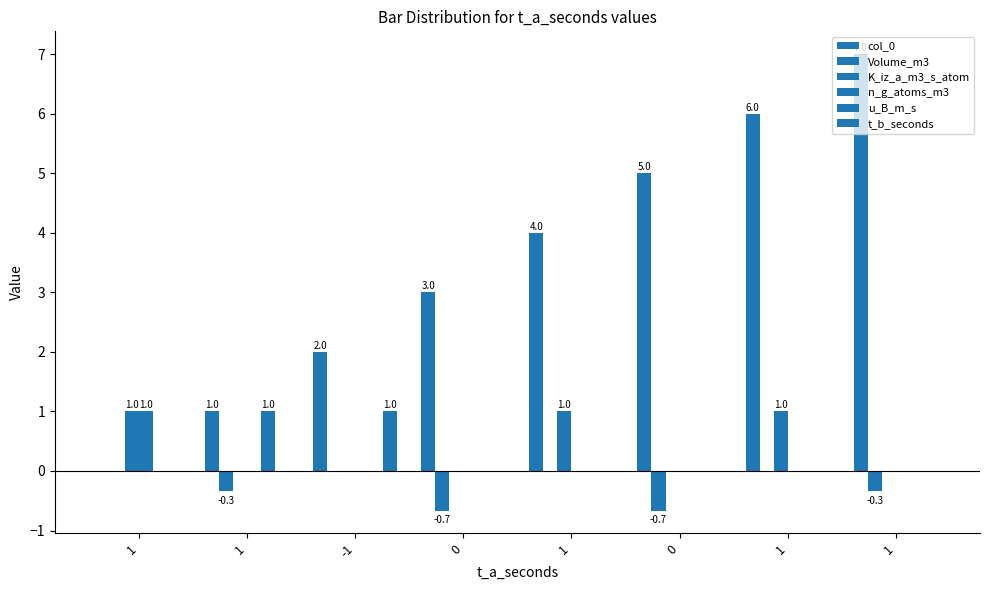

How many positive values does the col_0 series have?

7